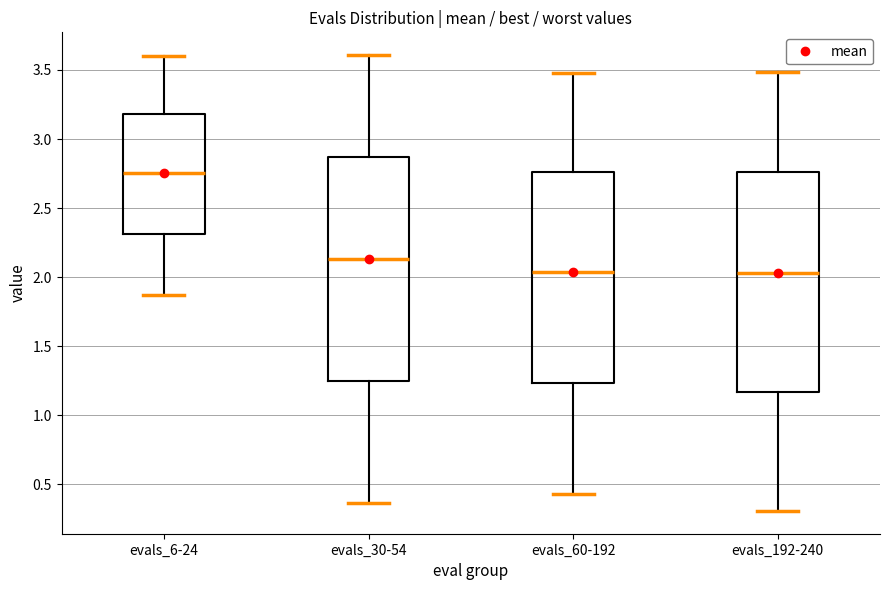

Reading left to right, read every box against the y-axis: the position of its median line, the range the box covers, and the ends of its whiskers. The values are not printed on the chart, so give them approximately, as read against the axis.

evals_6-24: median 2.75, box 2.30 to 3.20, whiskers 1.85 to 3.60
evals_30-54: median 2.15, box 1.25 to 2.85, whiskers 0.35 to 3.60
evals_60-192: median 2.05, box 1.25 to 2.75, whiskers 0.45 to 3.50
evals_192-240: median 2.05, box 1.15 to 2.75, whiskers 0.30 to 3.50